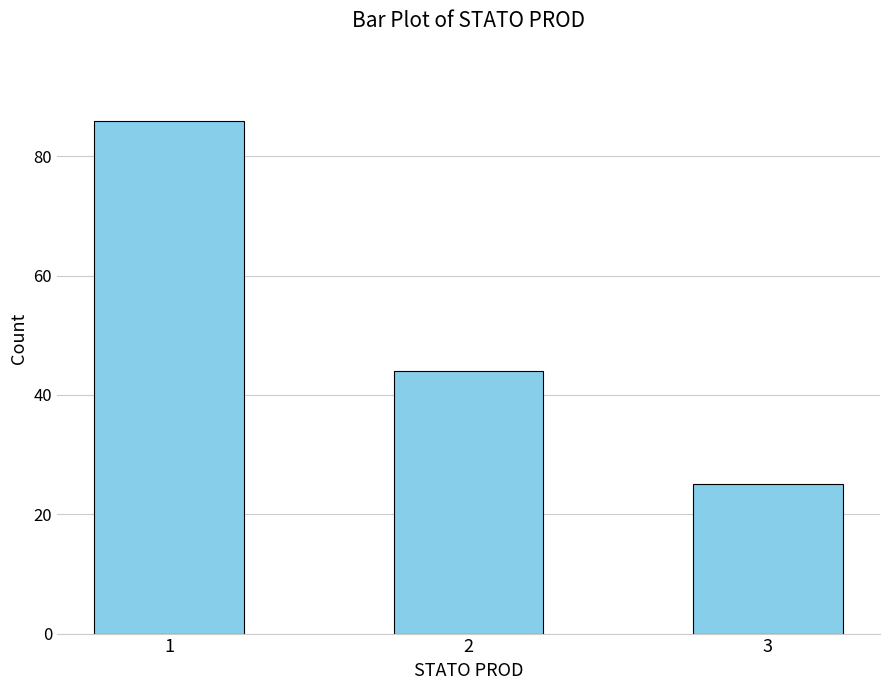

List the labels in order of value, smallest first.

3, 2, 1